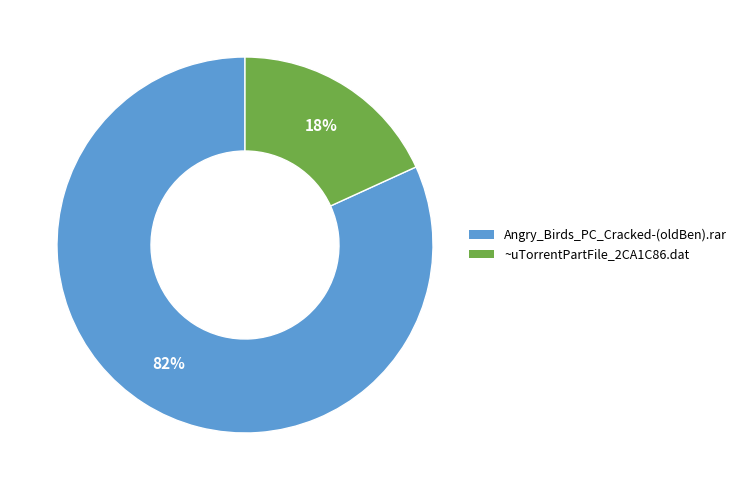

Which slice is the smallest?

~uTorrentPartFile_2CA1C86.dat